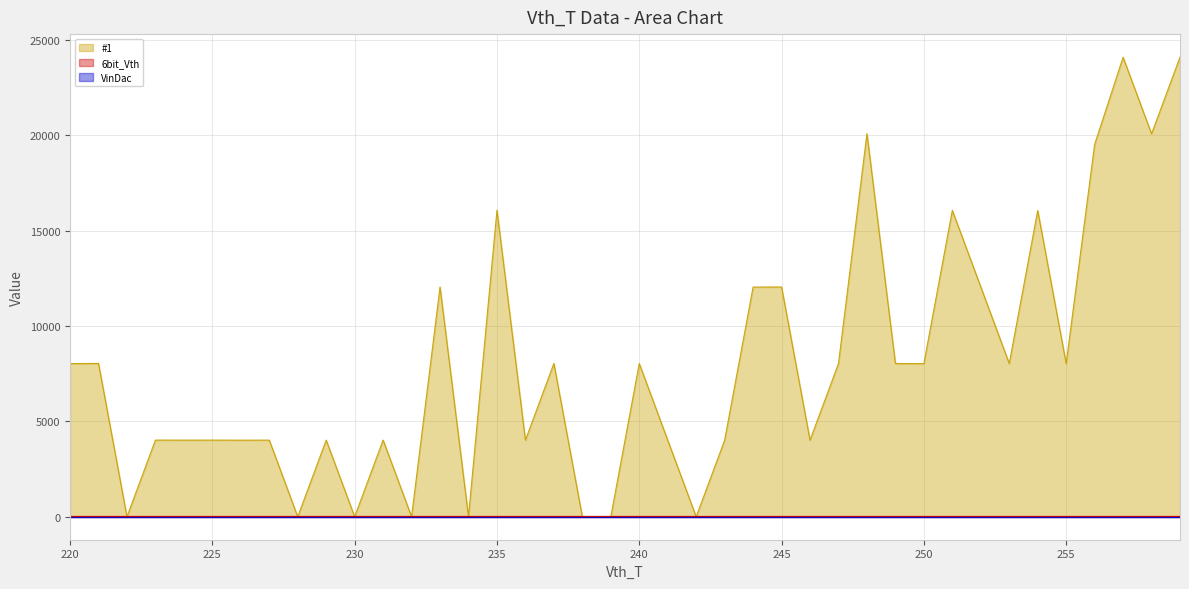

Reading right to left, transcribe all the data shown in this chart.

#1: 259=24095	258=20071	257=24085	256=19516	255=8025	254=16054	253=8031	252=12044	251=16062	250=8025	249=8034	248=20081	247=8027	246=4015	245=12044	244=12039	243=4013	242=0	241=4012	240=8034	239=0	238=0	237=8036	236=4015	235=16066	234=0	233=12046	232=0	231=4019	230=0	229=4016	228=0	227=4016	226=4014	225=4017	224=4016	223=4018	222=0	221=8036	220=8029
6bit_Vth: 259=63	258=63	257=63	256=63	255=63	254=63	253=63	252=63	251=63	250=63	249=63	248=63	247=63	246=63	245=63	244=63	243=63	242=63	241=63	240=63	239=63	238=63	237=63	236=63	235=63	234=63	233=63	232=63	231=63	230=63	229=63	228=63	227=63	226=63	225=63	224=63	223=63	222=63	221=63	220=63
VinDac: 259=0	258=0	257=0	256=0	255=0	254=0	253=0	252=0	251=0	250=0	249=0	248=0	247=0	246=0	245=0	244=0	243=0	242=0	241=0	240=0	239=0	238=0	237=0	236=0	235=0	234=0	233=0	232=0	231=0	230=0	229=0	228=0	227=0	226=0	225=0	224=0	223=0	222=0	221=0	220=0